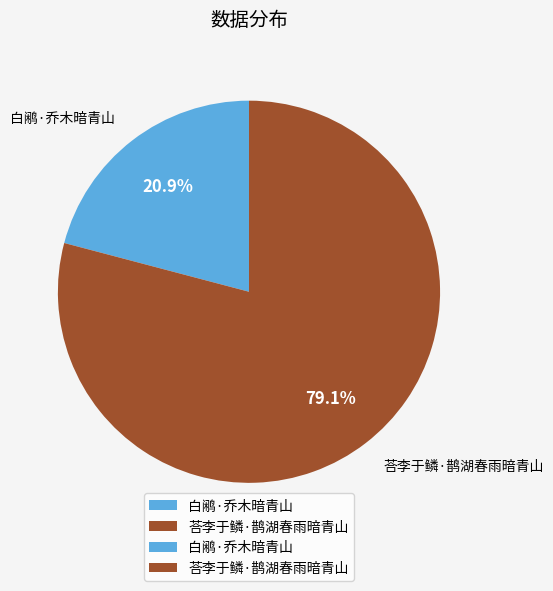

Which slice is the smallest?

白鹇·乔木暗青山